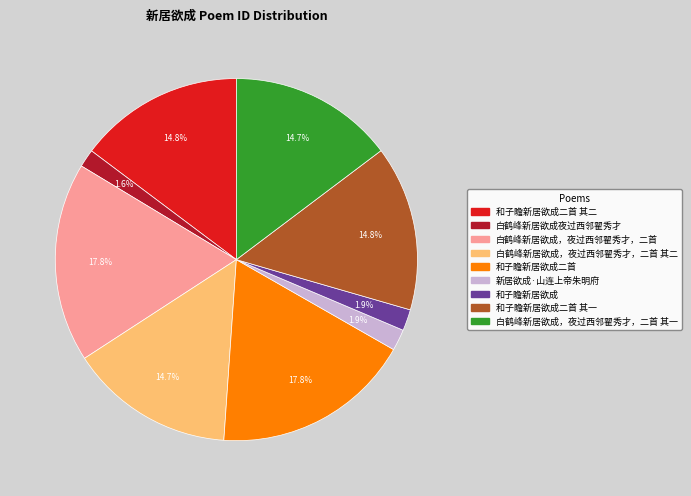

Does any single category account for the majority?

No